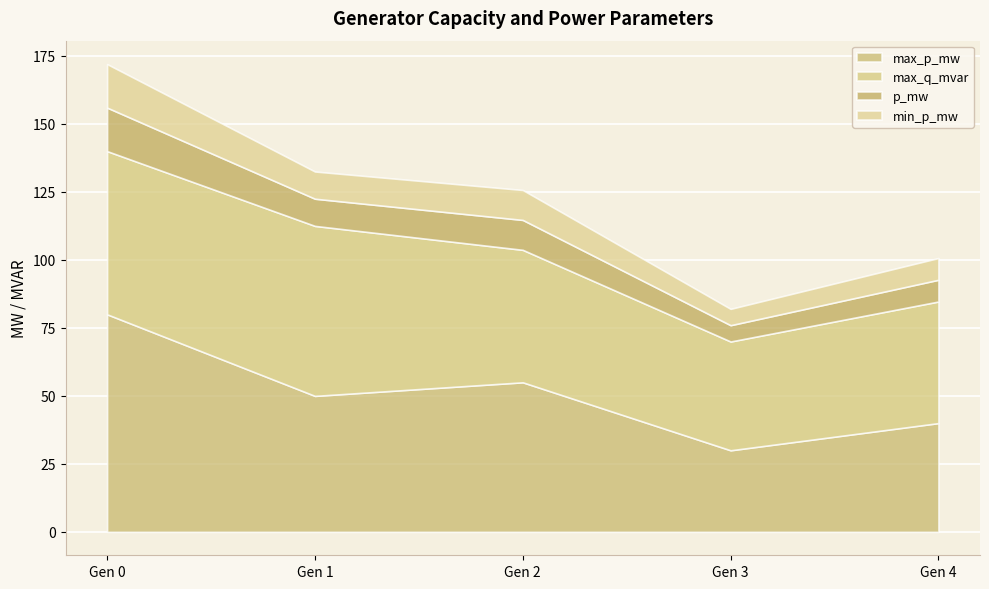

Rank the series at 0 from highest to lowest value.

max_p_mw, max_q_mvar, p_mw, min_p_mw